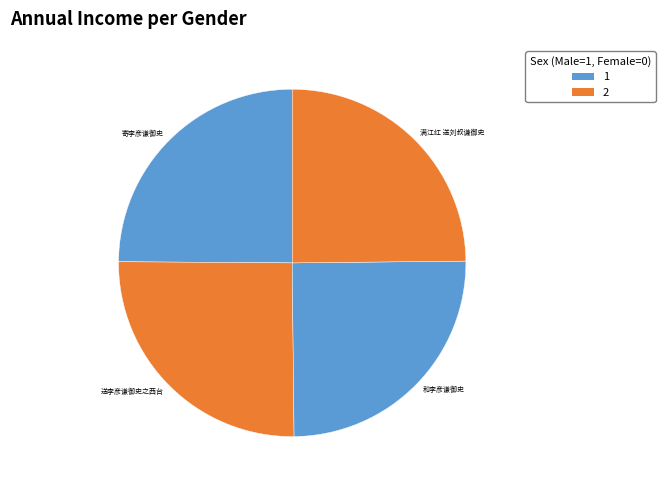

True or false: 和李彦谦御史 accounts for 25% of the total.

True